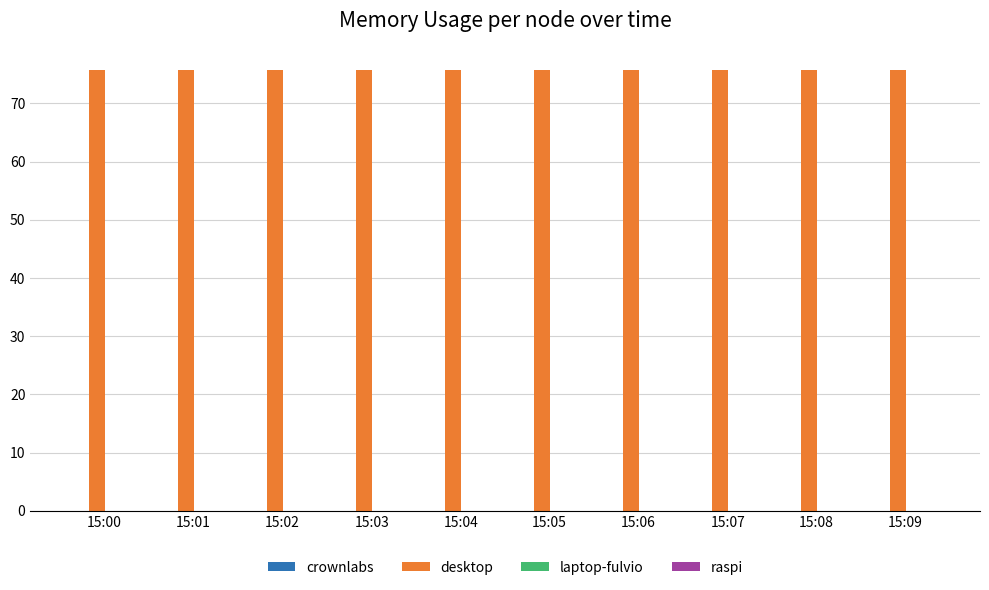

Rank the series by their maximum value, from lowest to highest.

crownlabs, laptop-fulvio, raspi, desktop